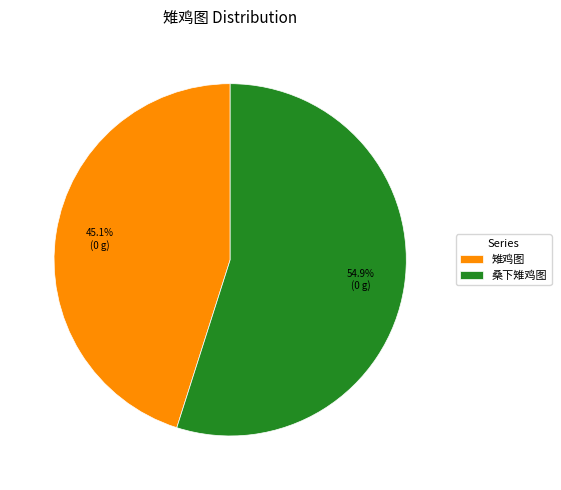

Which category has the smallest portion of the pie?

雉鸡图